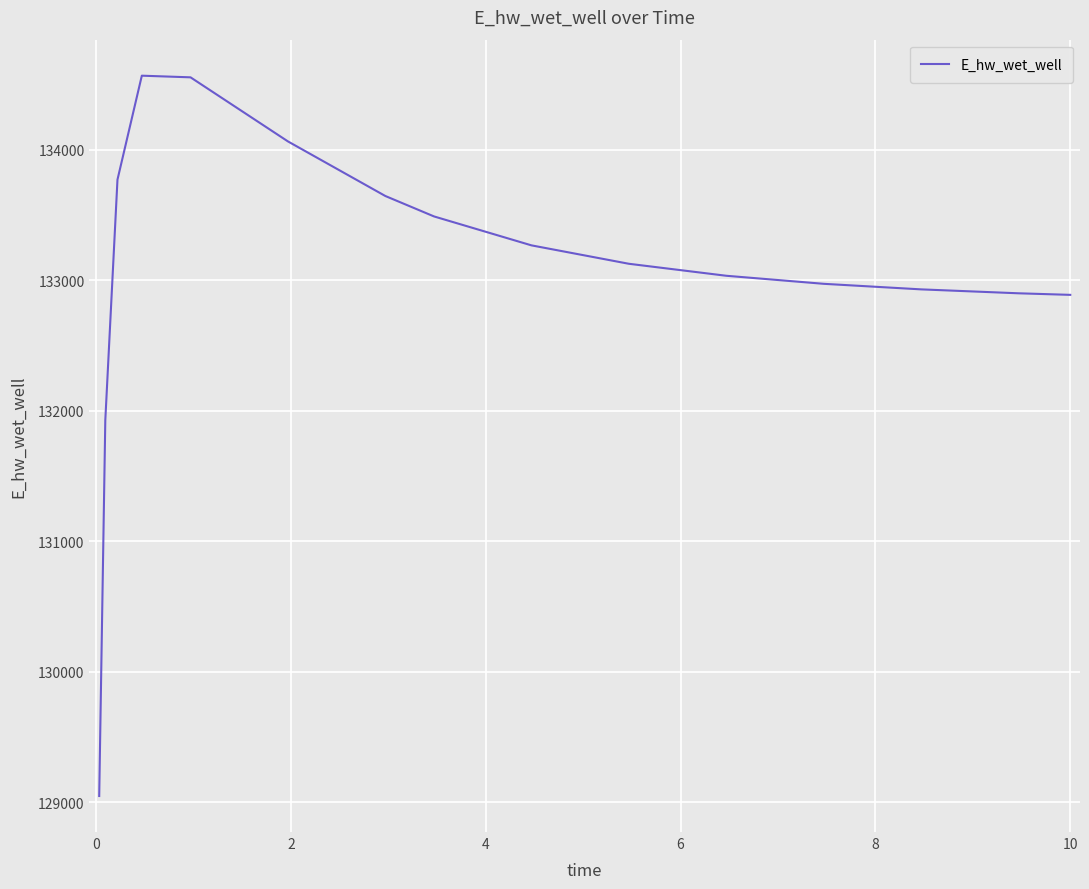

Count the number of data series in this chart.

1